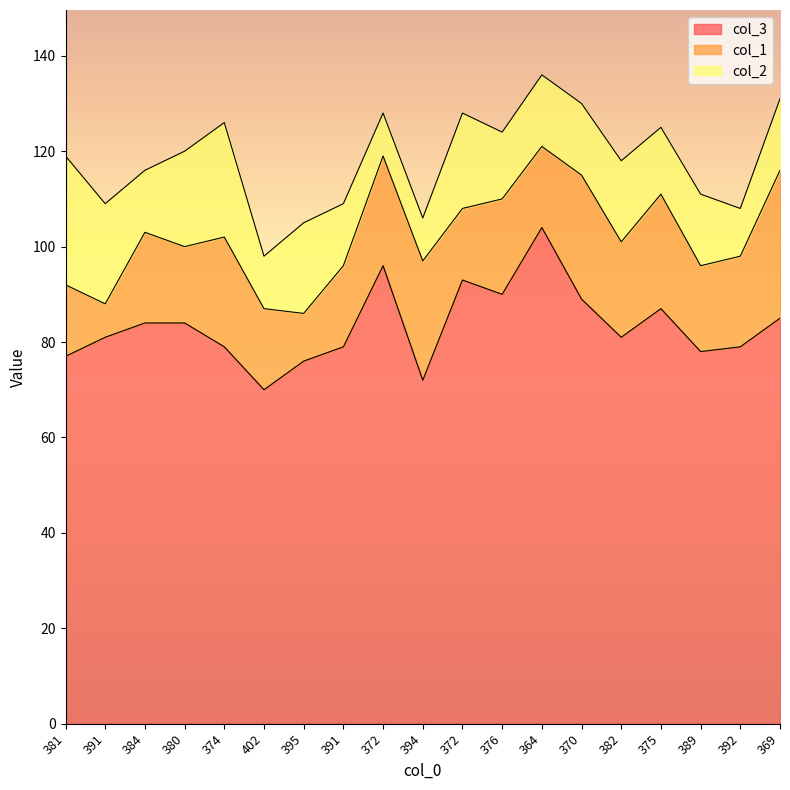

Between which two adjacent categories do col_2 and col_1 first intersect?

391 and 384